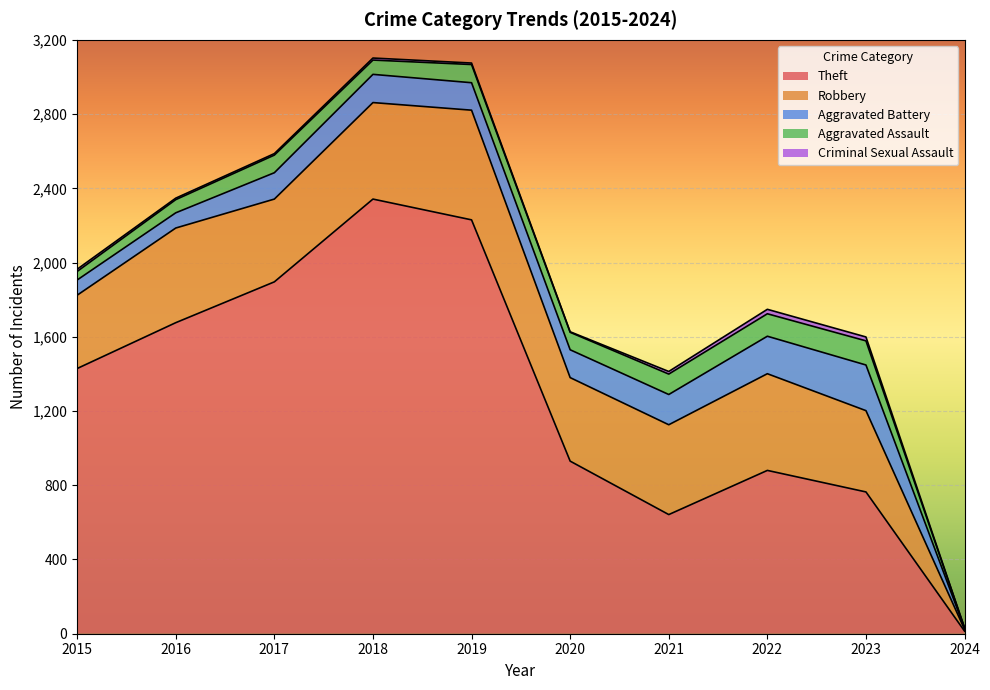

At which category does the chart reach its peak across all series?

2018